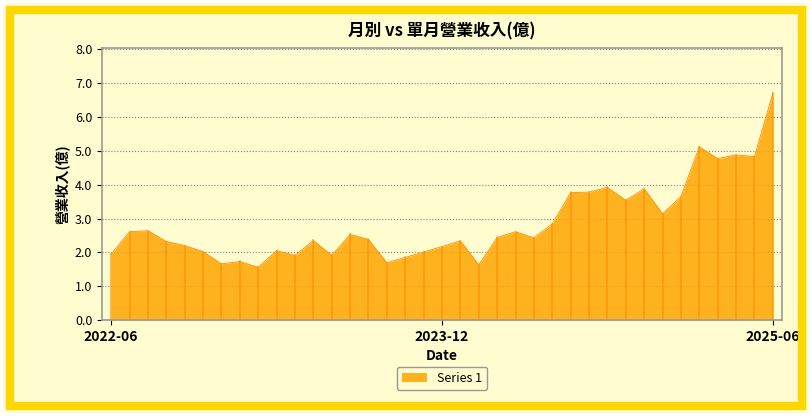

What is the greatest value displayed?

6.7